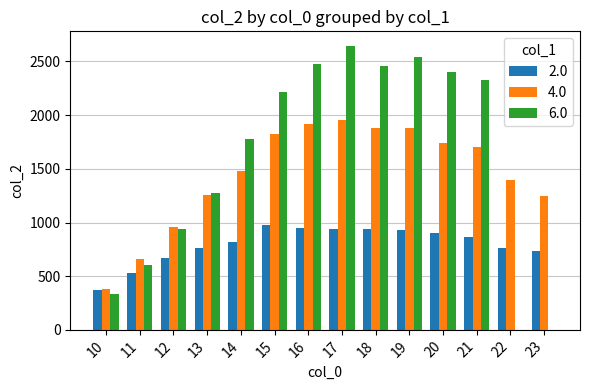

What is the sum of all 2.0 values?

11161.3